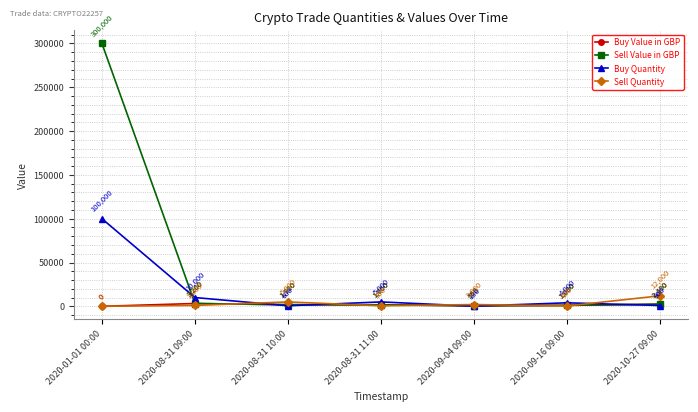

Reading left to right, transcribe all the data shown in this chart.

Buy Value in GBP: 0	3200	1700	1760	560	1080	2400
Sell Value in GBP: 300000	3200	1920	1650	558	1080	2430
Buy Quantity: 100000	10000	600	5000	180	4000	900
Sell Quantity: 0	1000	5000	550	2000	400	12000